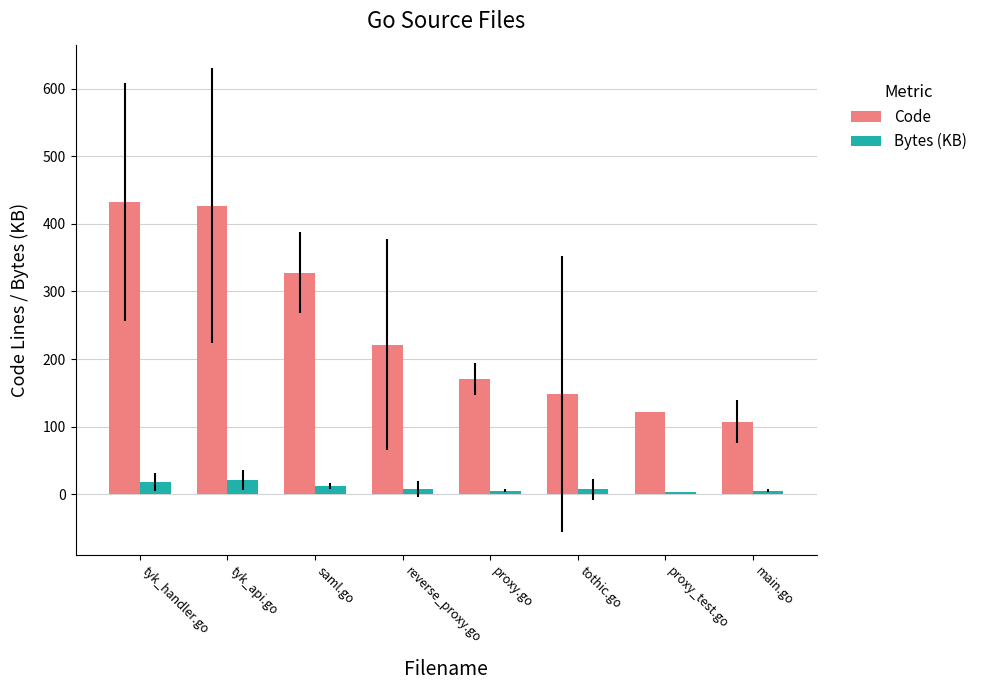

What are all the series names shown in the legend?

Code, Bytes (KB)